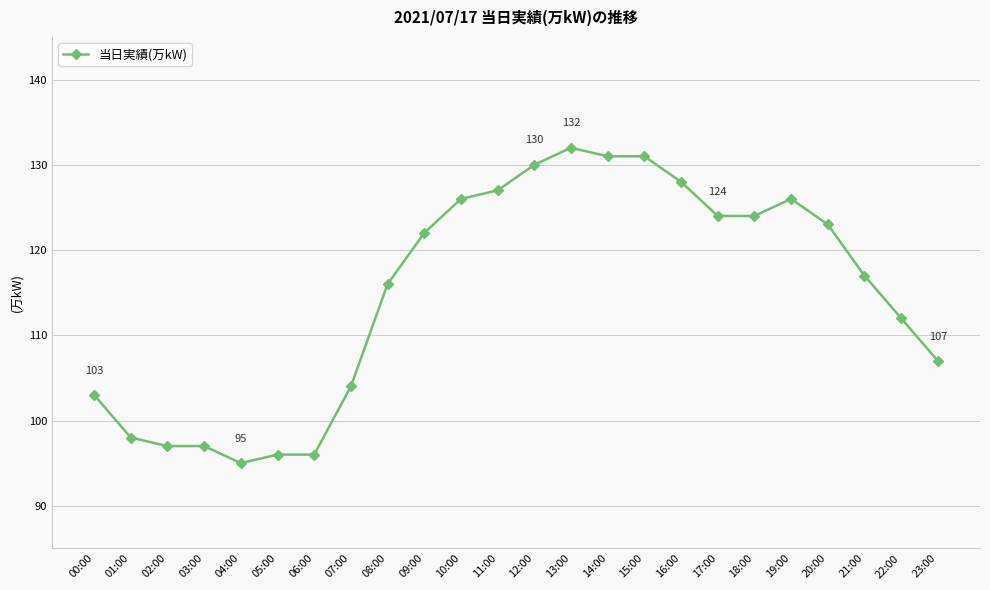

Reading left to right, list all the values displayed in this chart.

00:00=103	01:00=98	02:00=97	03:00=97	04:00=95	05:00=96	06:00=96	07:00=104	08:00=116	09:00=122	10:00=126	11:00=127	12:00=130	13:00=132	14:00=131	15:00=131	16:00=128	17:00=124	18:00=124	19:00=126	20:00=123	21:00=117	22:00=112	23:00=107